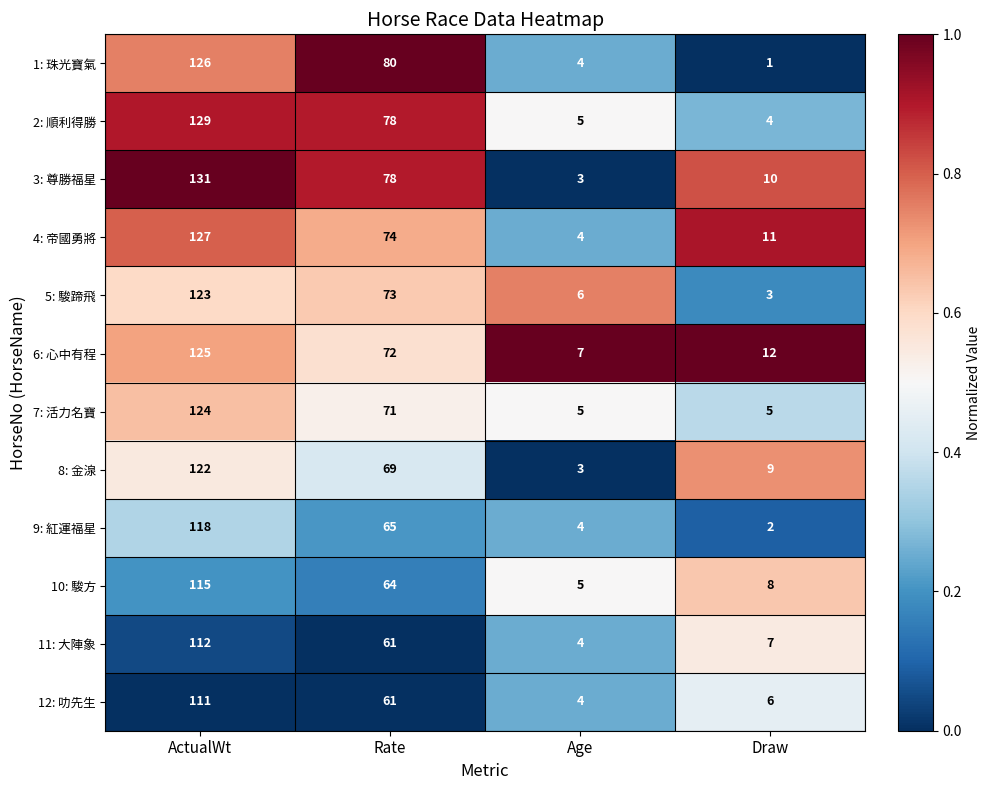

How many categories are shown in the chart?

4